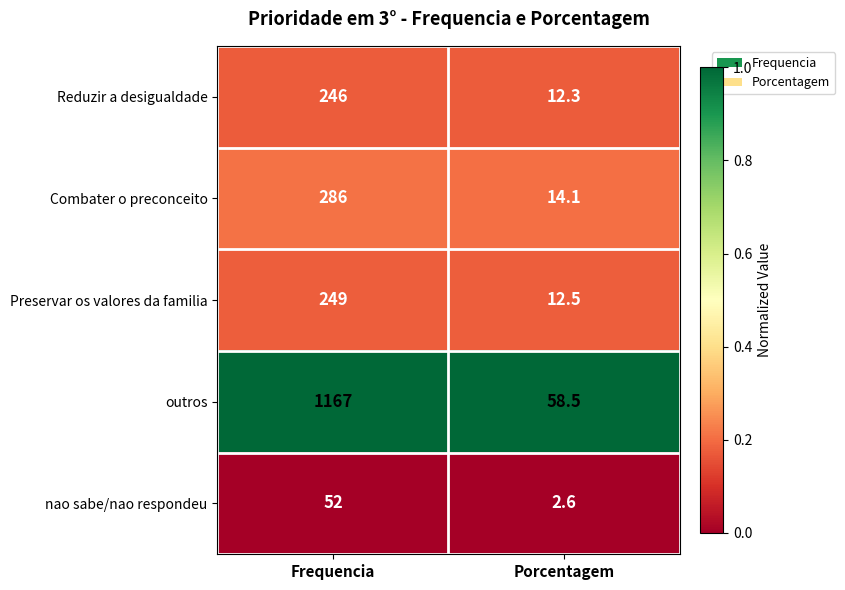

What is the sum of the Preservar os valores da familia values at Porcentagem and Frequencia?

261.5